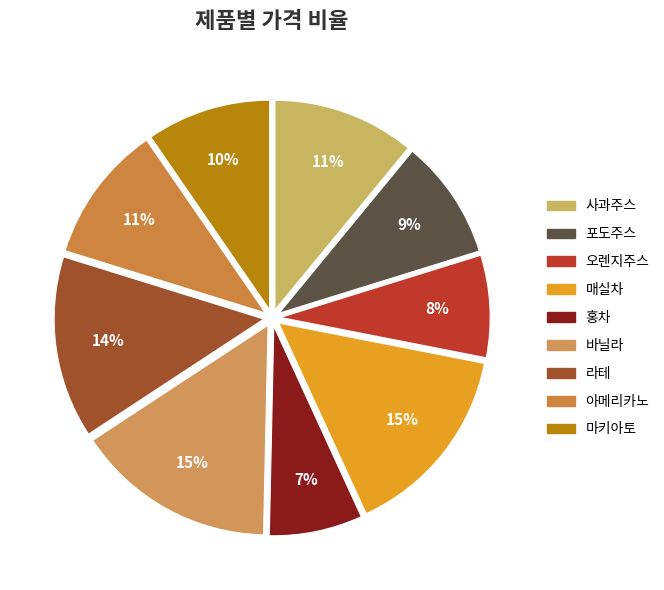

True or false: 홍차 accounts for 1% of the total.

False